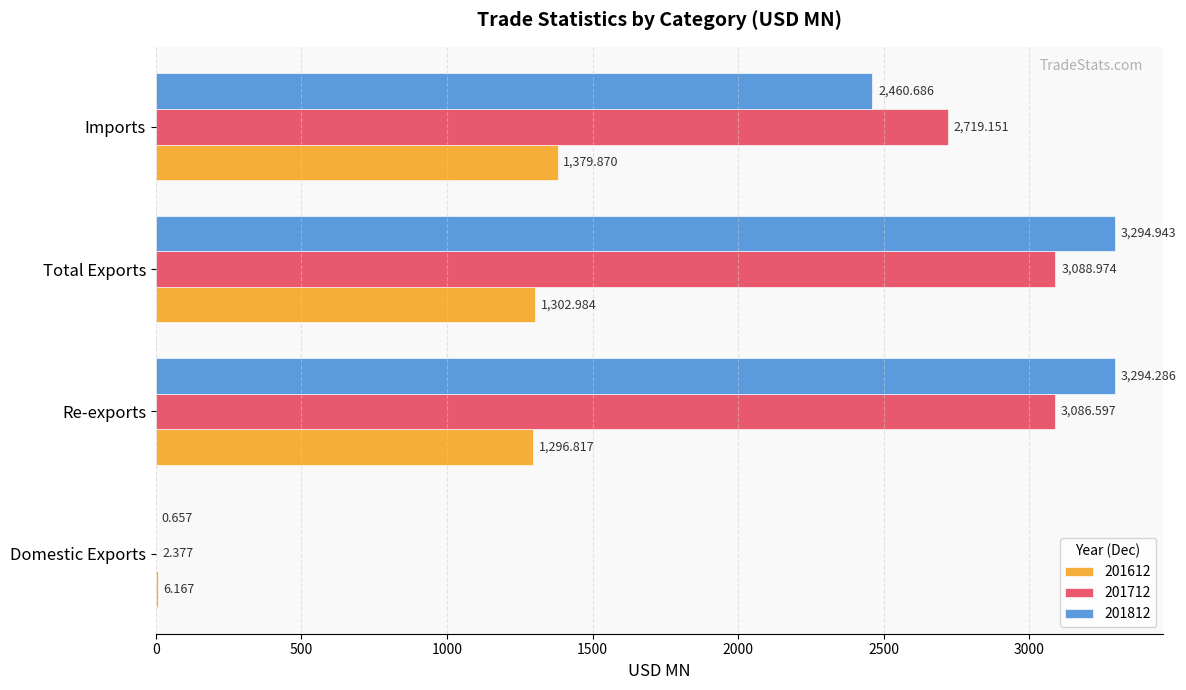

What is the total value across all series at Total Exports?

7686.9